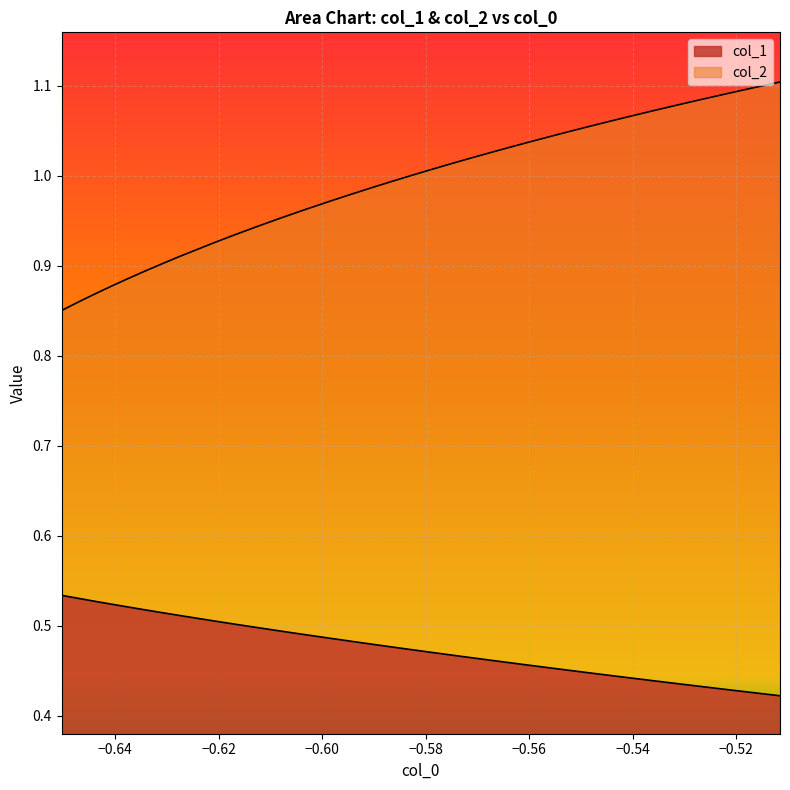

What is the minimum value shown in the chart?

0.4